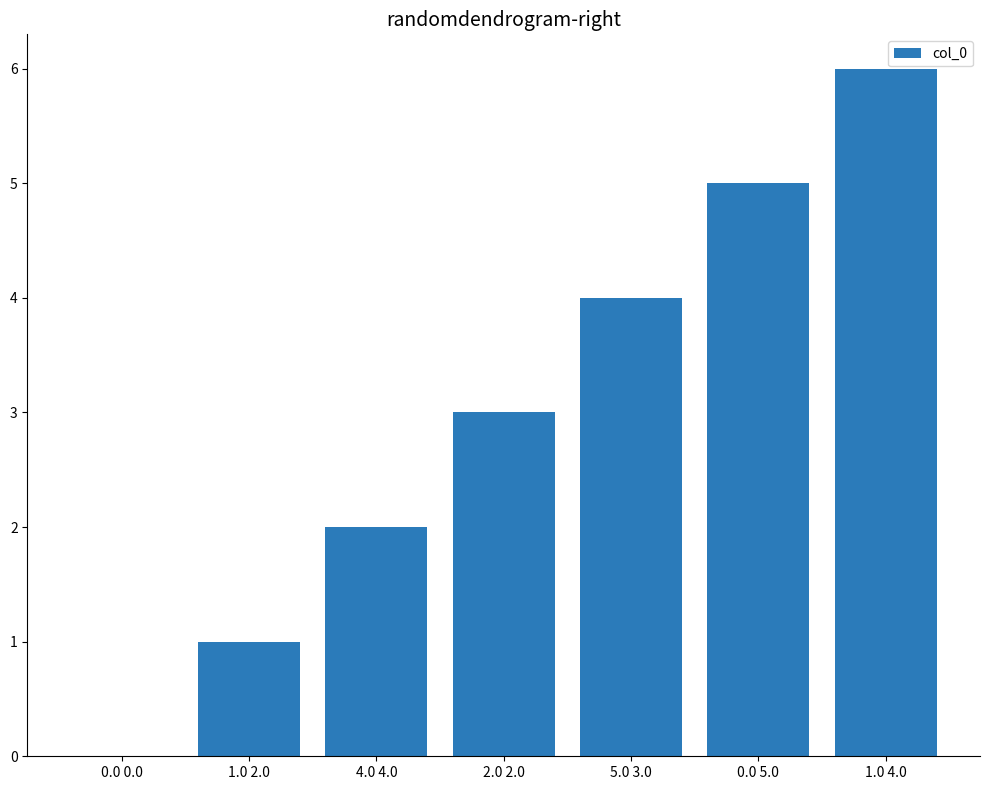

Is it true that the value at 4.0 4.0 is 3?

False